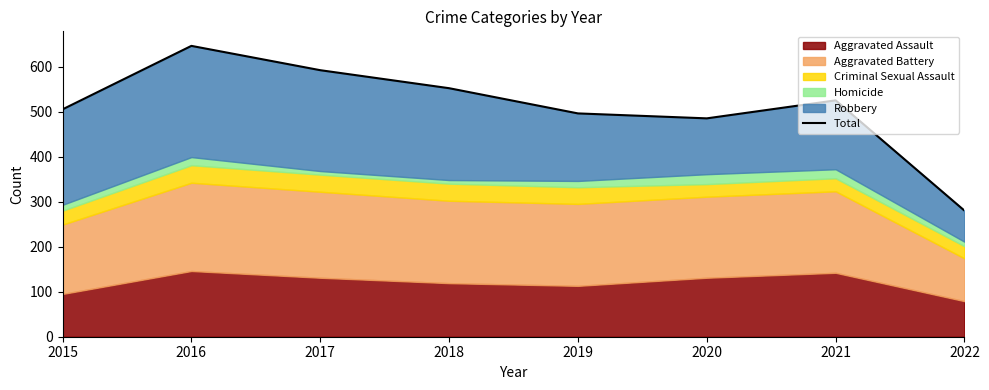

Reading right to left, what are all the values shown in this chart?

280	525	485	496	552	592	646	505